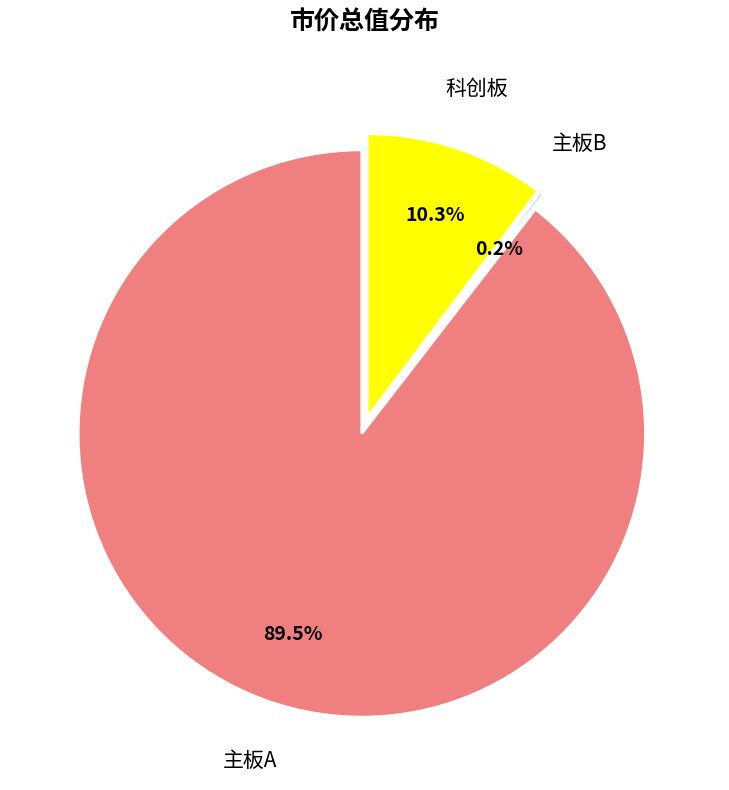

To the nearest percent, what is the combined percentage of 主板B and 主板A?

90%